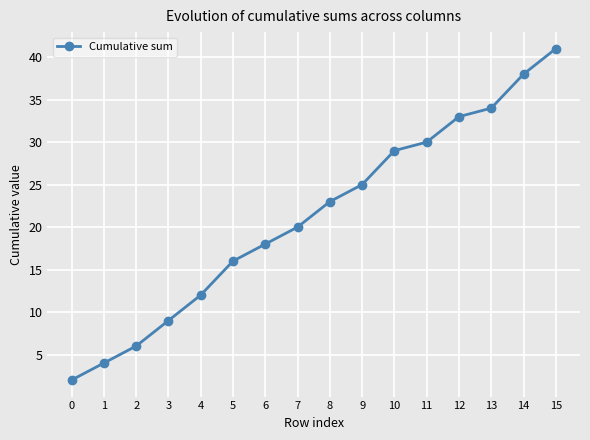

Reading right to left, list all the values displayed in this chart.

15=41	14=38	13=34	12=33	11=30	10=29	9=25	8=23	7=20	6=18	5=16	4=12	3=9	2=6	1=4	0=2